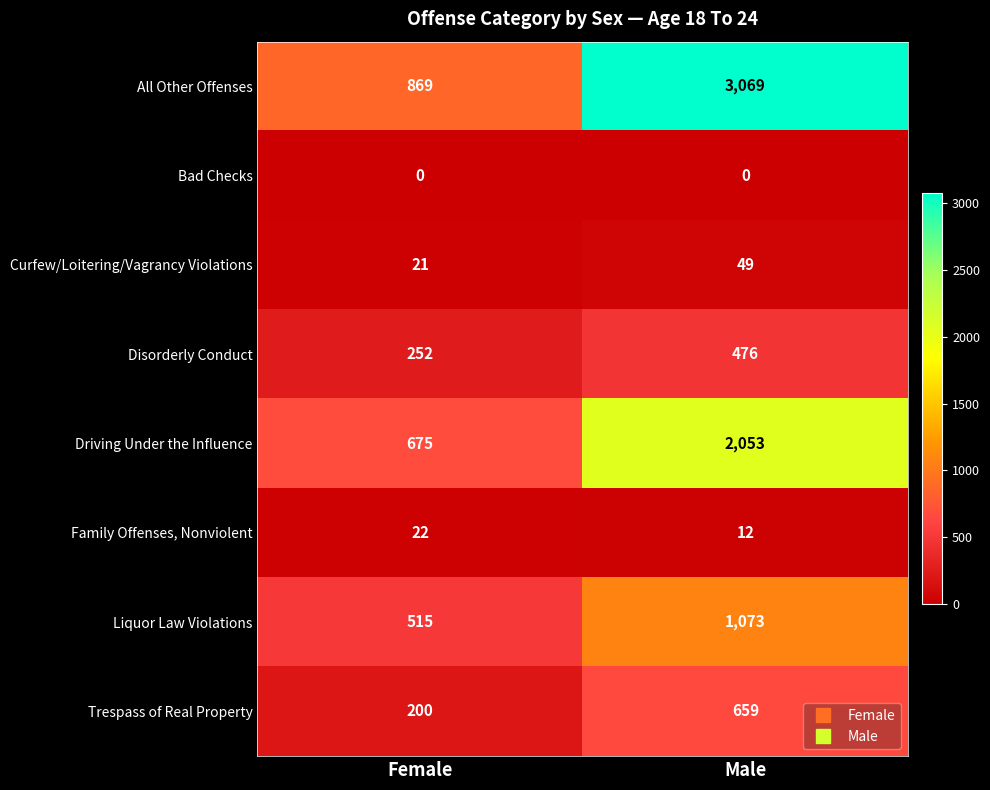

What is the difference between the Trespass of Real Property values at Female and Male?

459